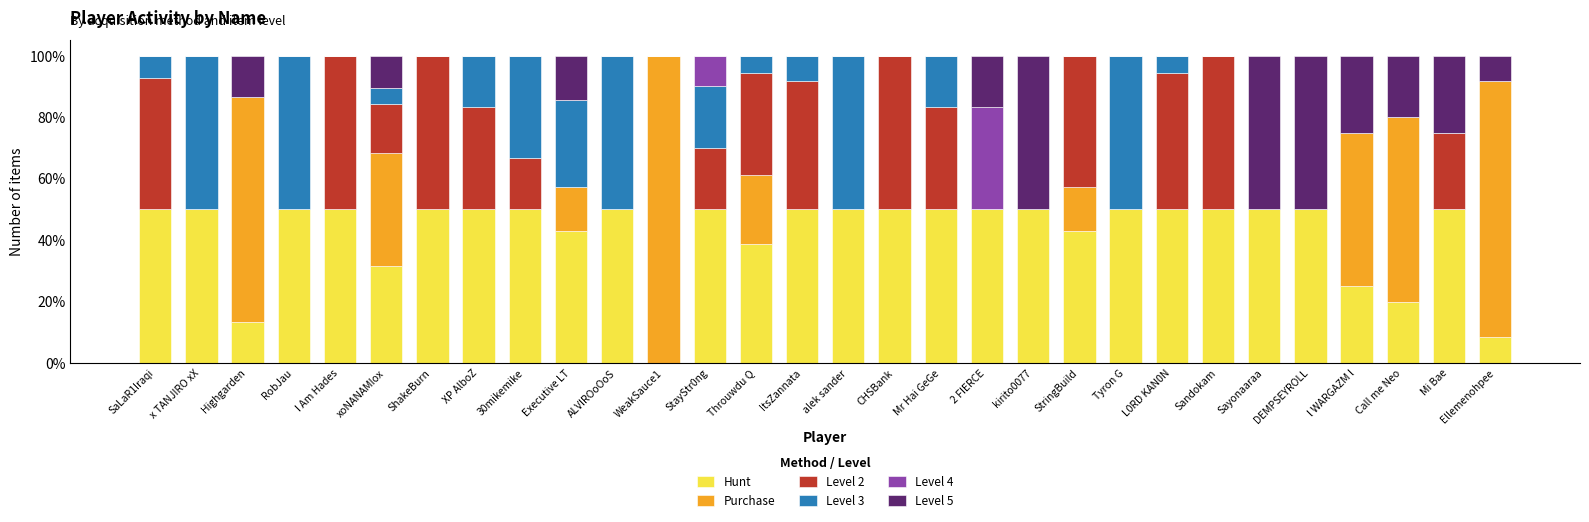

Is it true that Hunt equals 50.0 at CHSBank?

True